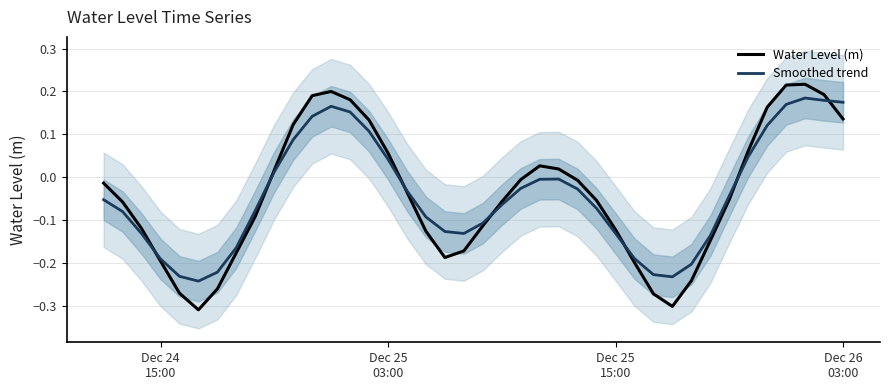

Is it true that Smoothed trend equals 0.0 at 9?

False